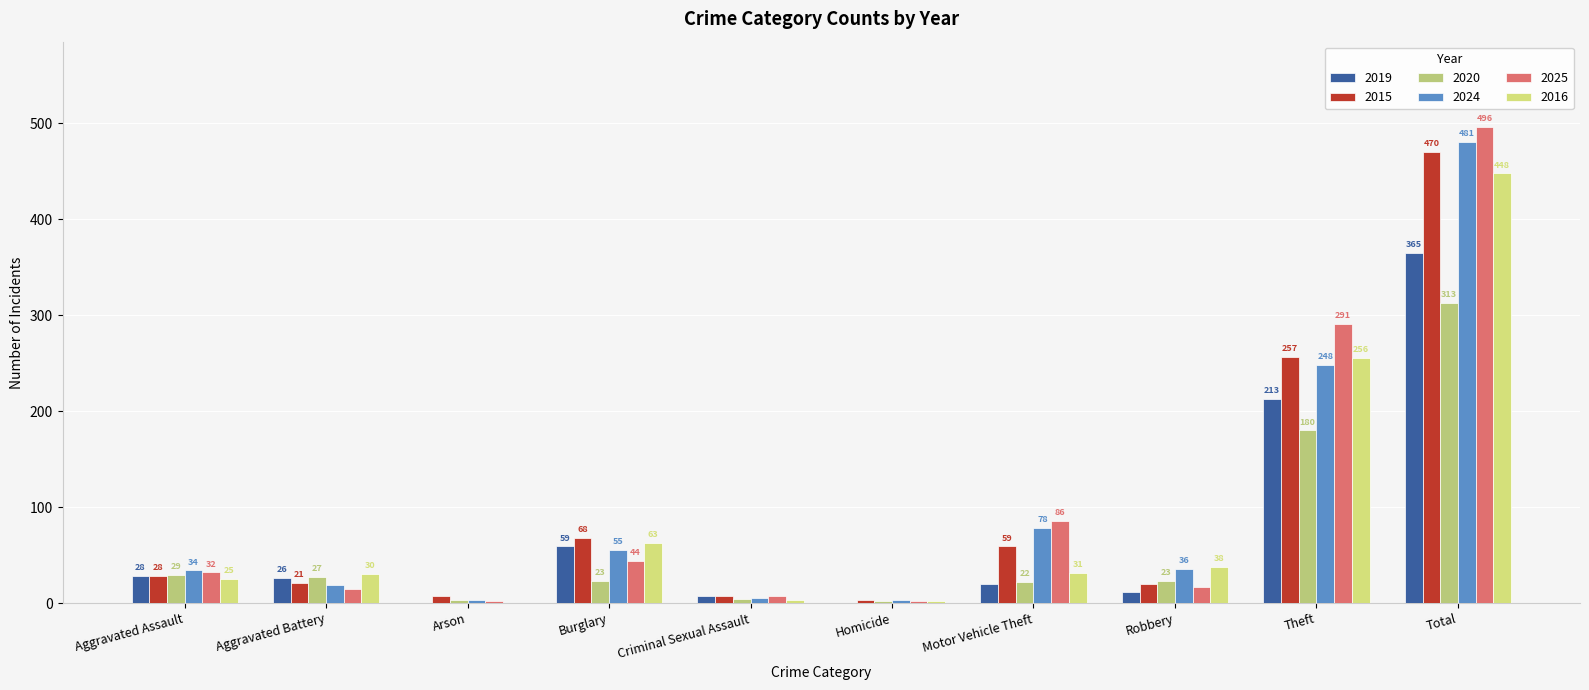

Is it true that 2020 equals 47 at Aggravated Battery?

False